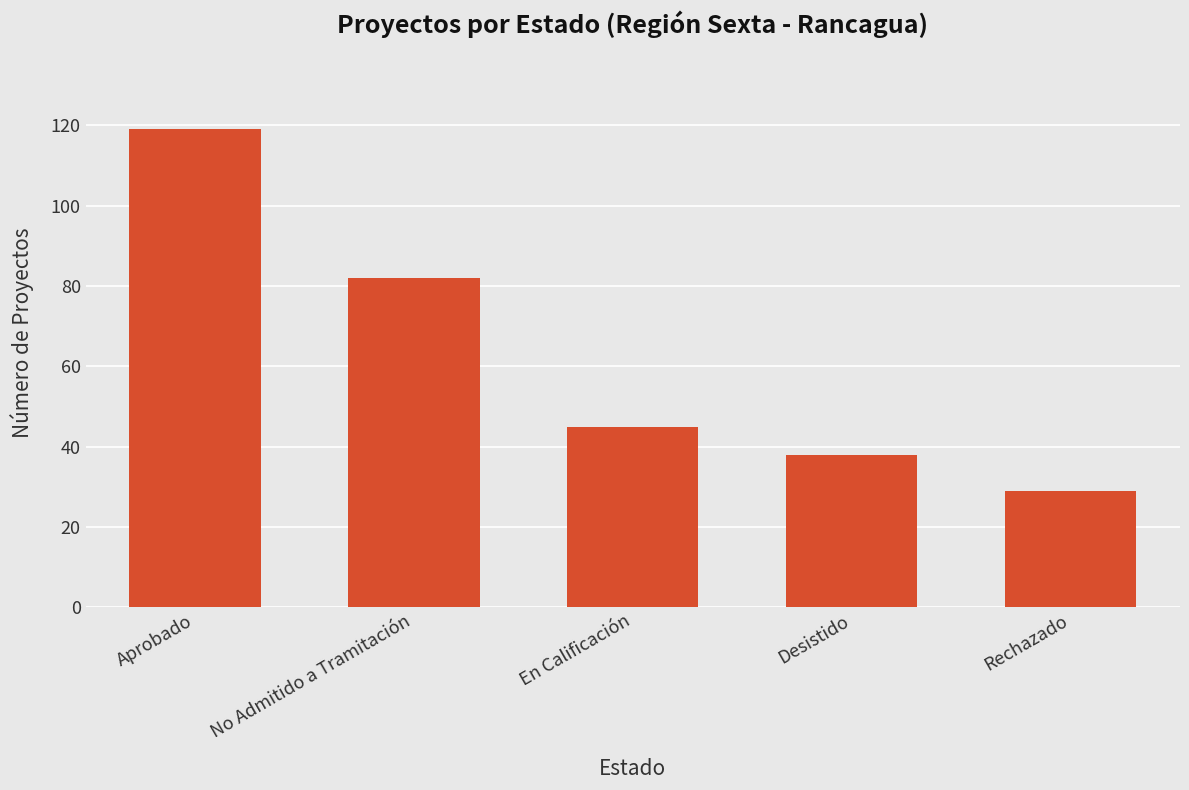

Is it true that the value at No Admitido a Tramitación is 37?

False